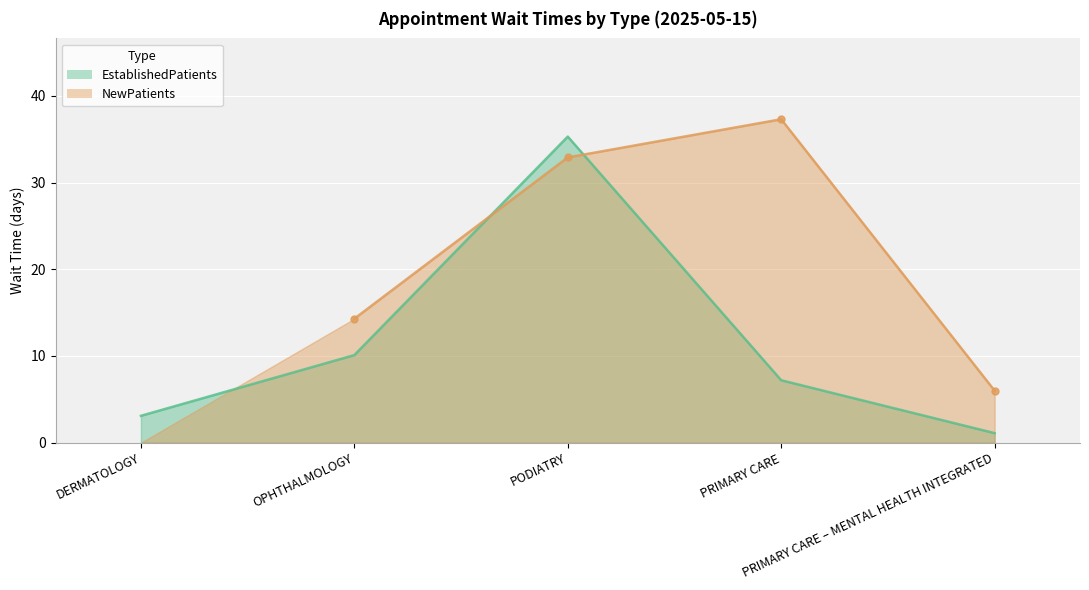

What is the smallest value displayed?

1.1